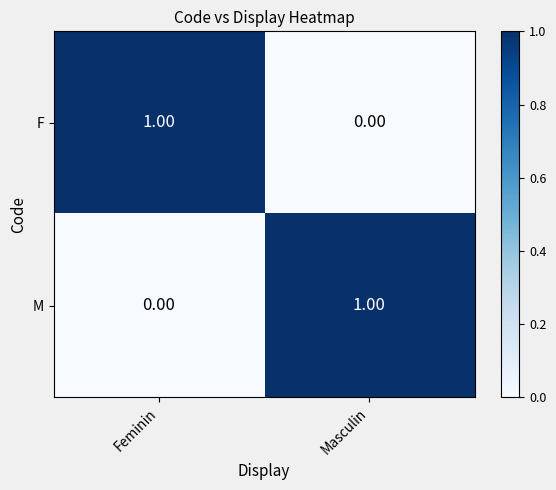

At Masculin, list the series in order from smallest to largest.

F, M